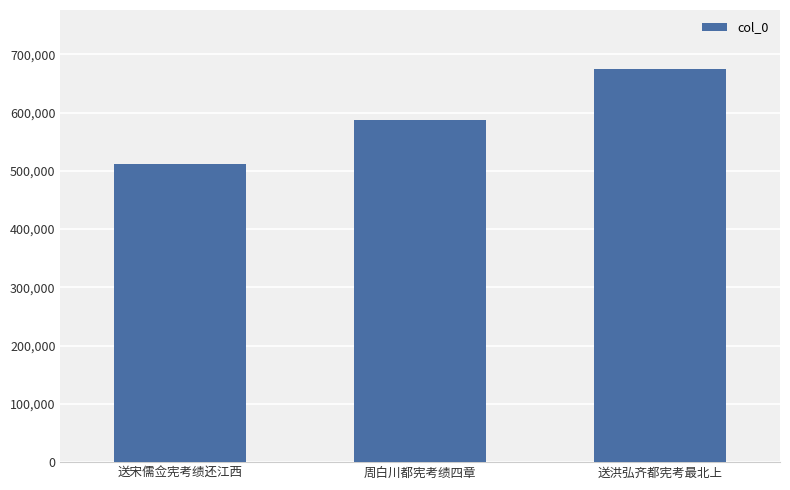

What is the change in value from 周白川都宪考绩四章 to 送洪弘齐都宪考最北上?

+87279